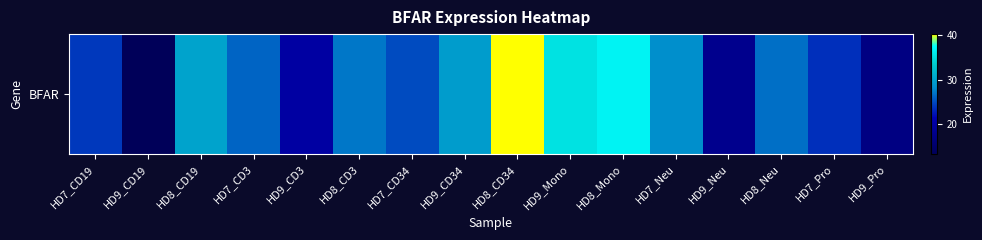

True or false: the data shows 19.3 at HD9_CD19.

False